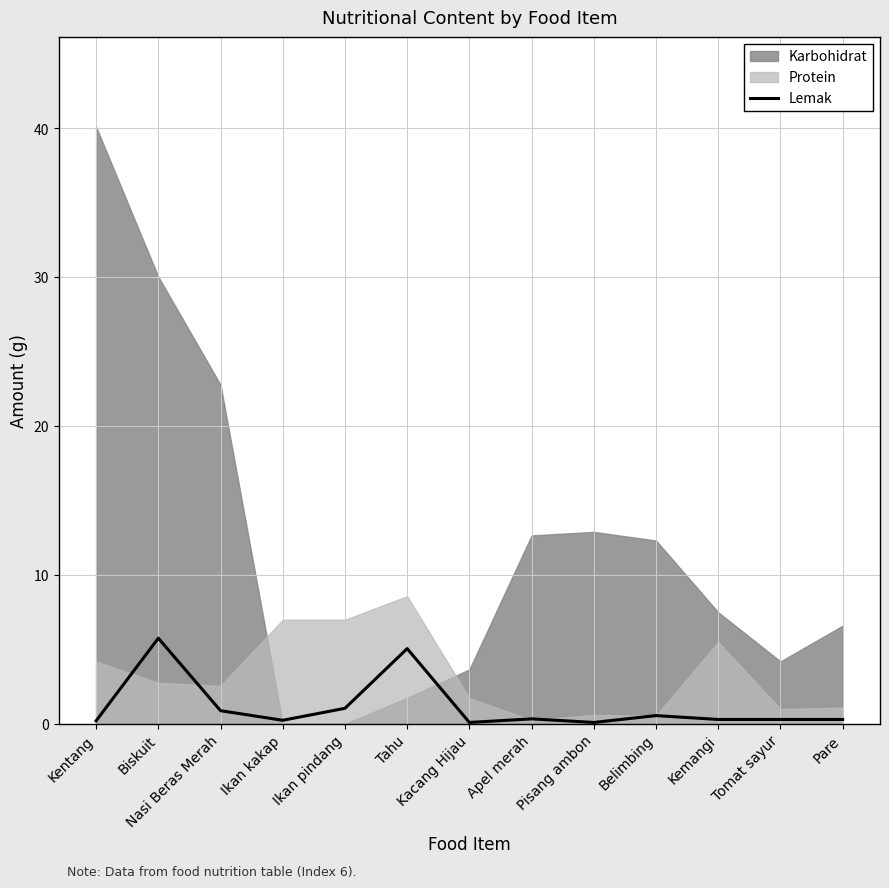

What is the approximate value of Lemak at Tahu?

5.1